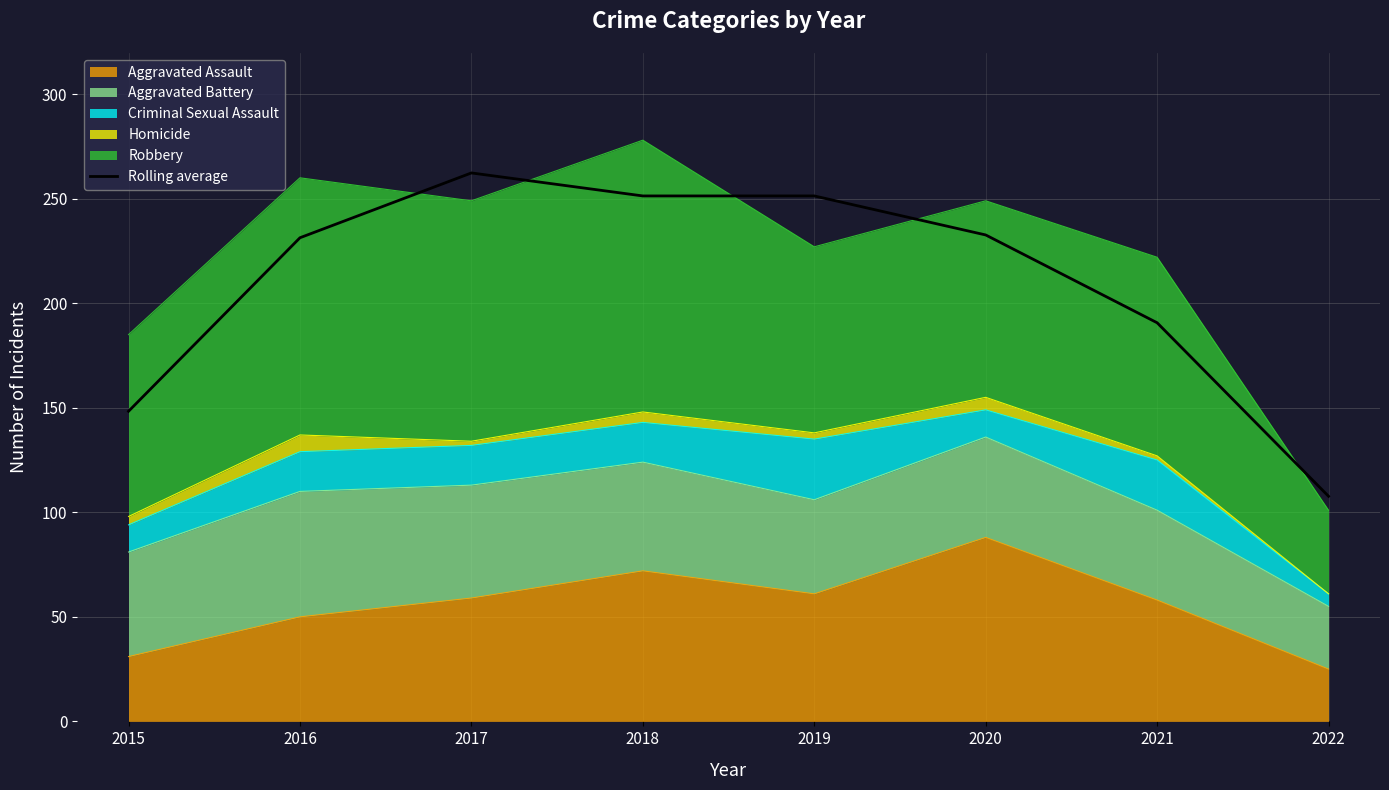

What is the ratio of the value at 2016 to the value at 2017?

0.9